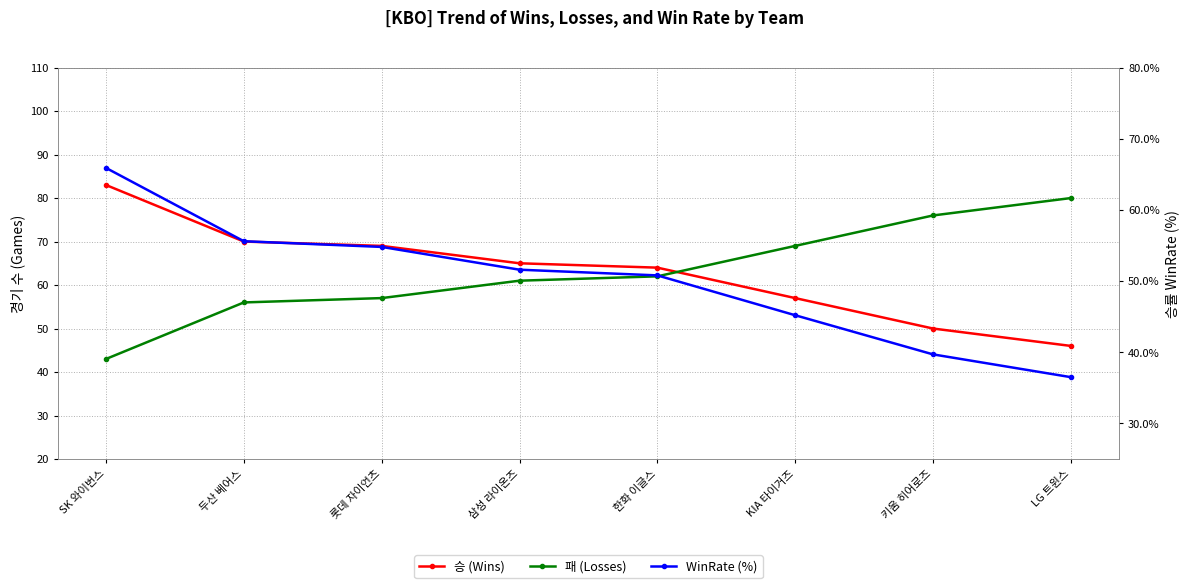

The WinRate (%) series shows 45.2 at KIA 타이거즈. True or false?

True